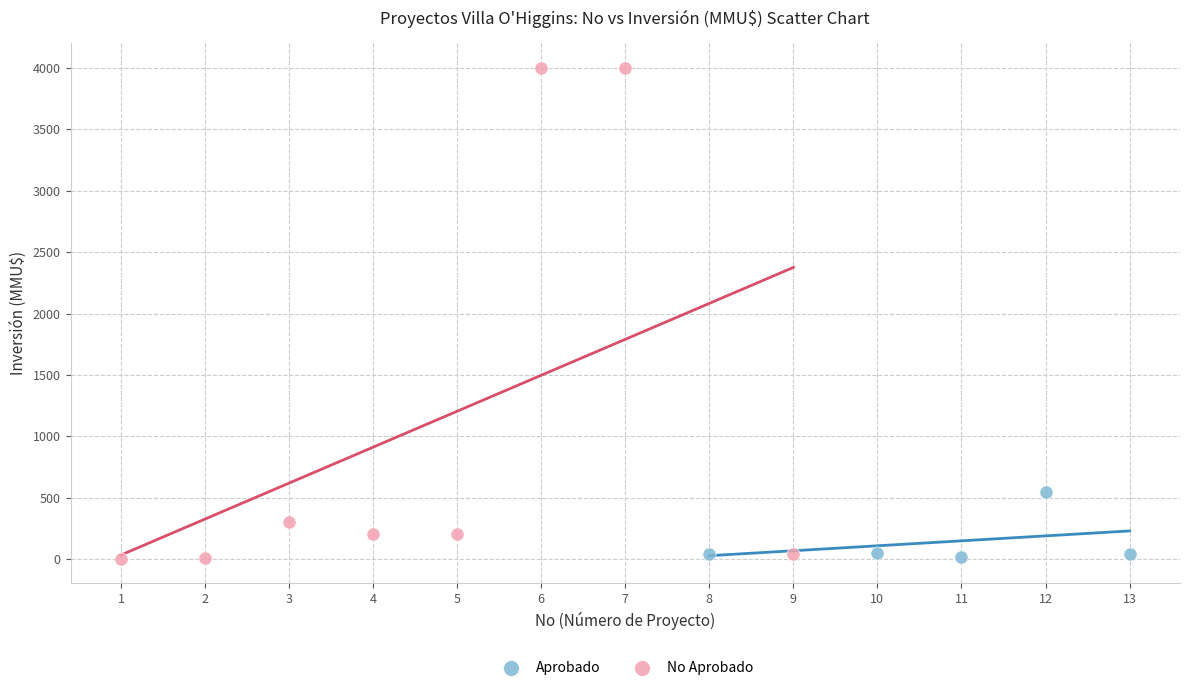

Which series has the widest spread of Y values?

No Aprobado